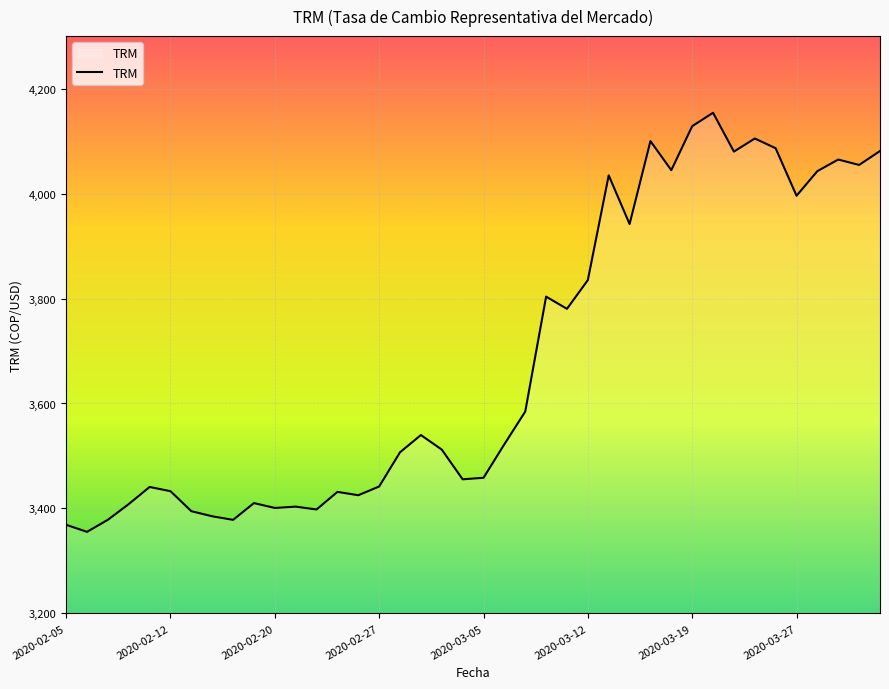

What is the difference between the maximum and minimum values?

798.5